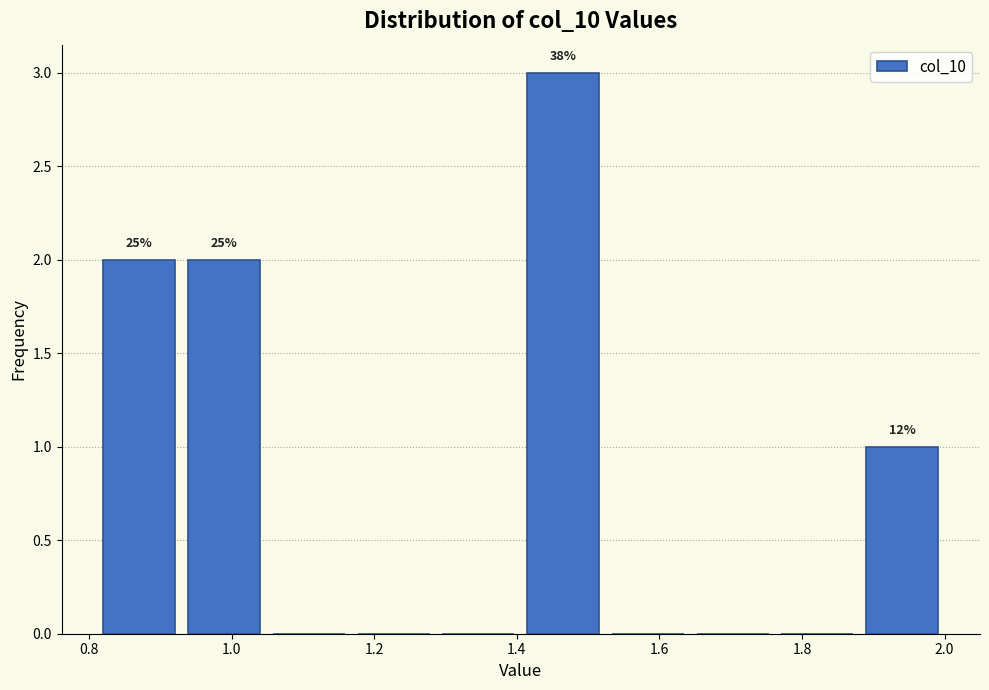

Which range on the x-axis has the tallest bar?

1.40 to 1.52